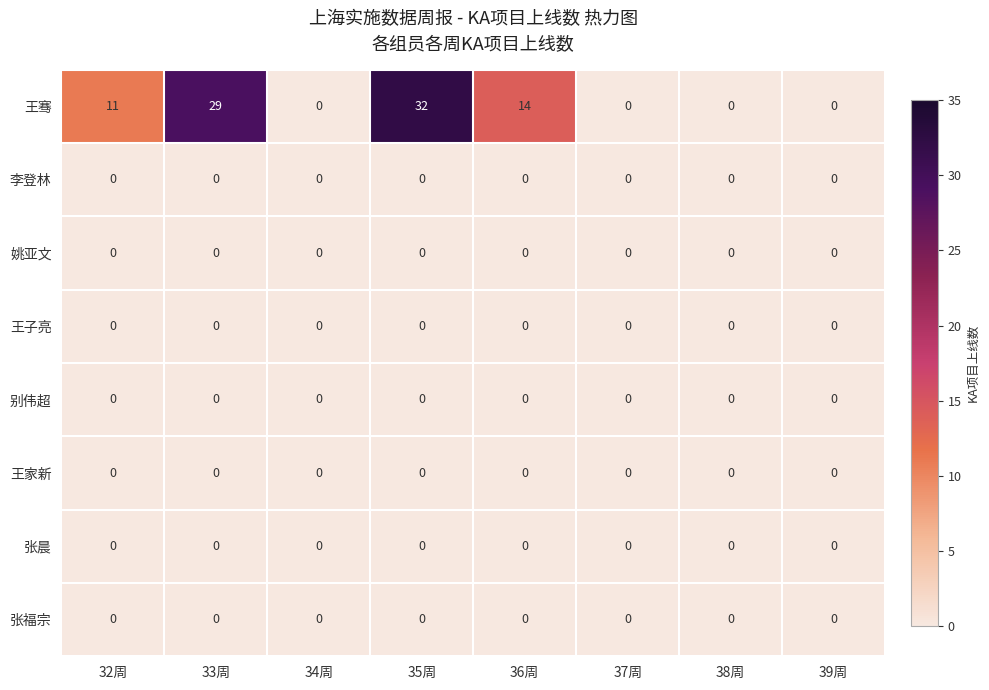

At which category is the sum across all series the highest?

35周